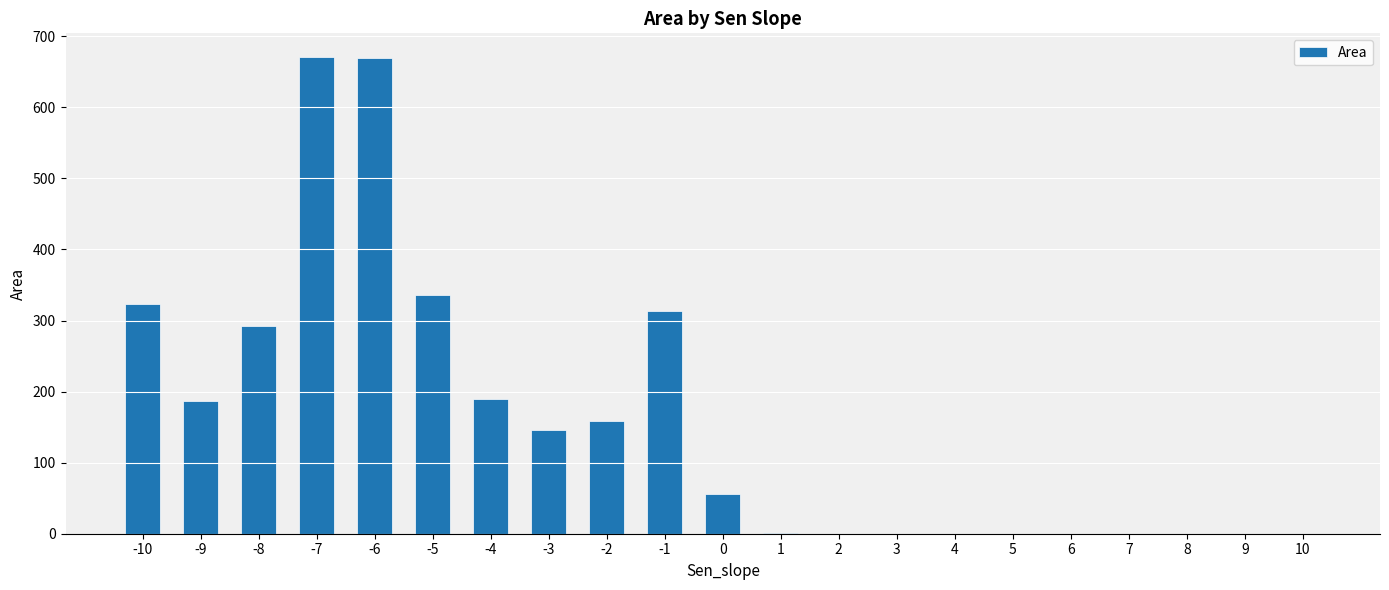

Is it true that the value at 9 is 290.5?

False